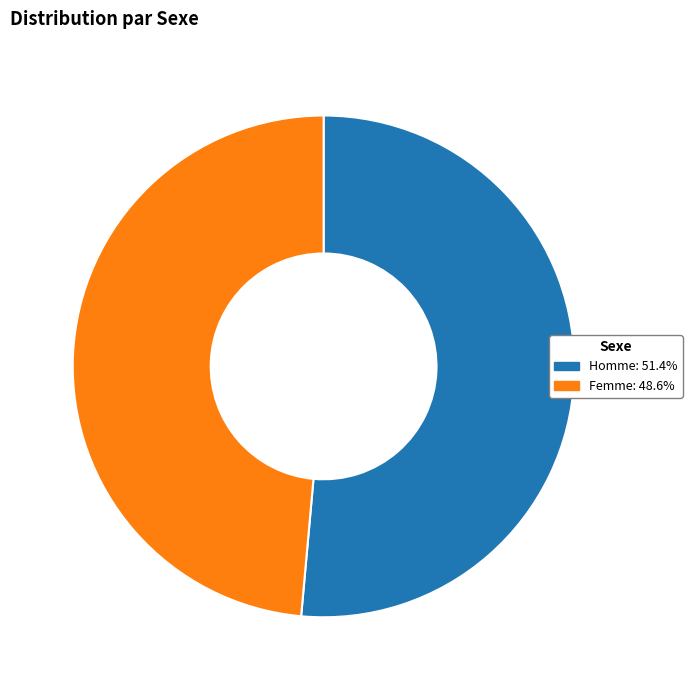

How many slices are in this pie chart?

2